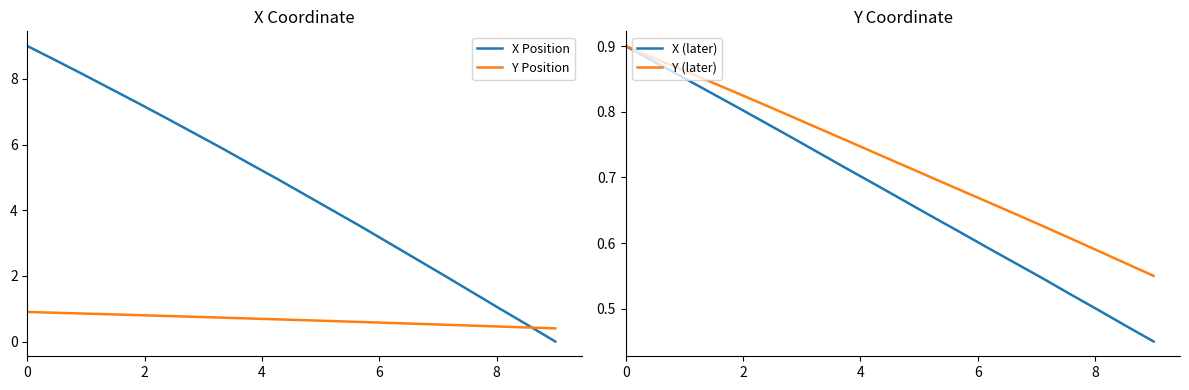

What is the lowest value of the Y Position series?

0.4